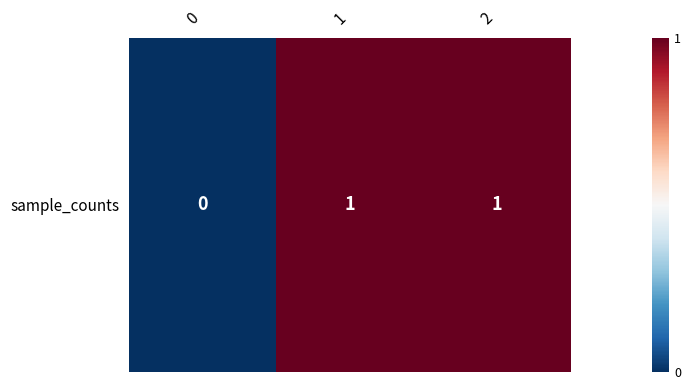

What is the sum of the values at 1 and 0?

1